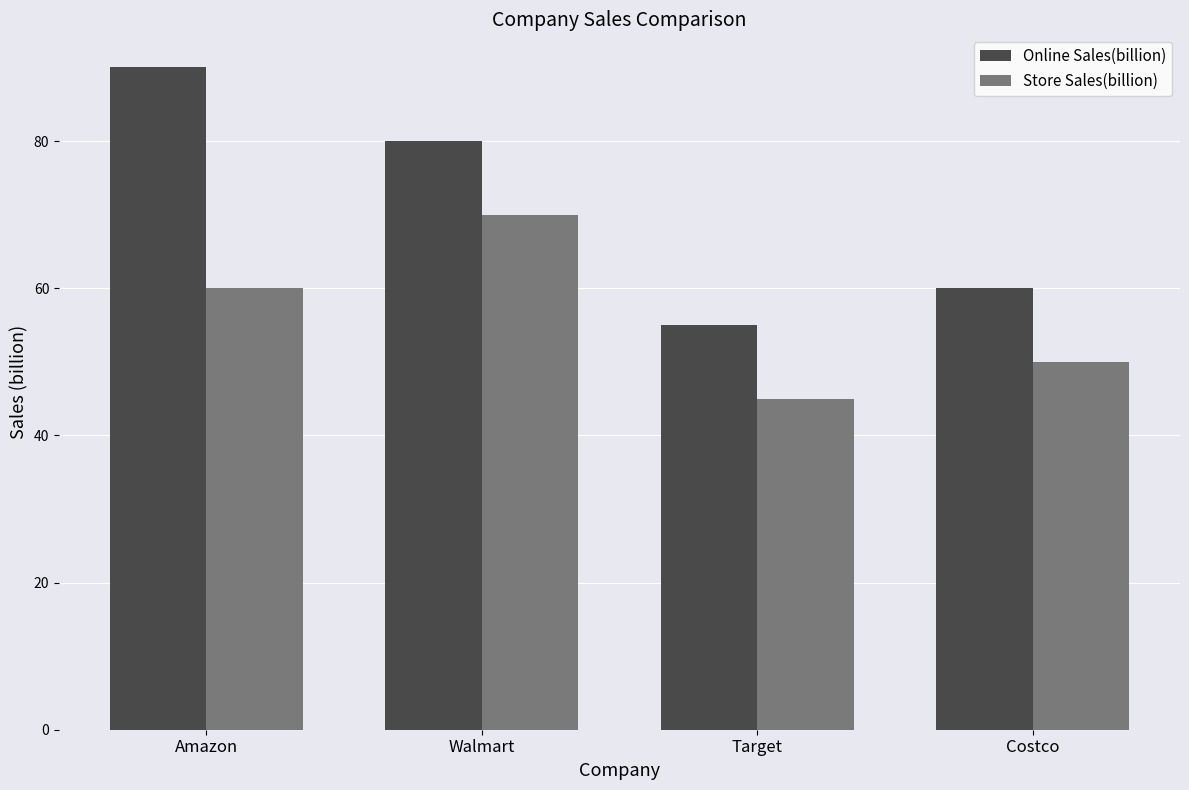

The Online Sales(billion) series shows 55 at Target. True or false?

True